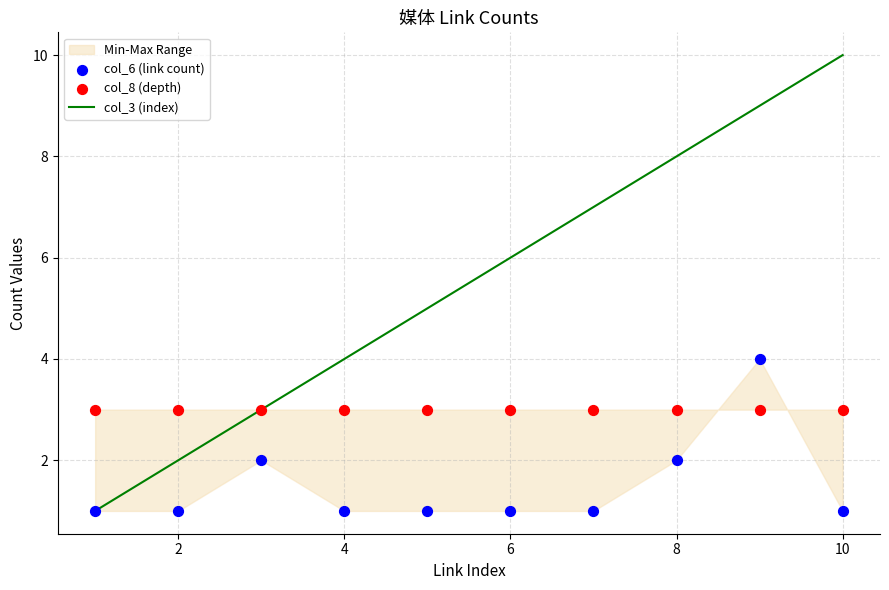

Is it true that col_3 (index) equals 8 at 8?

True